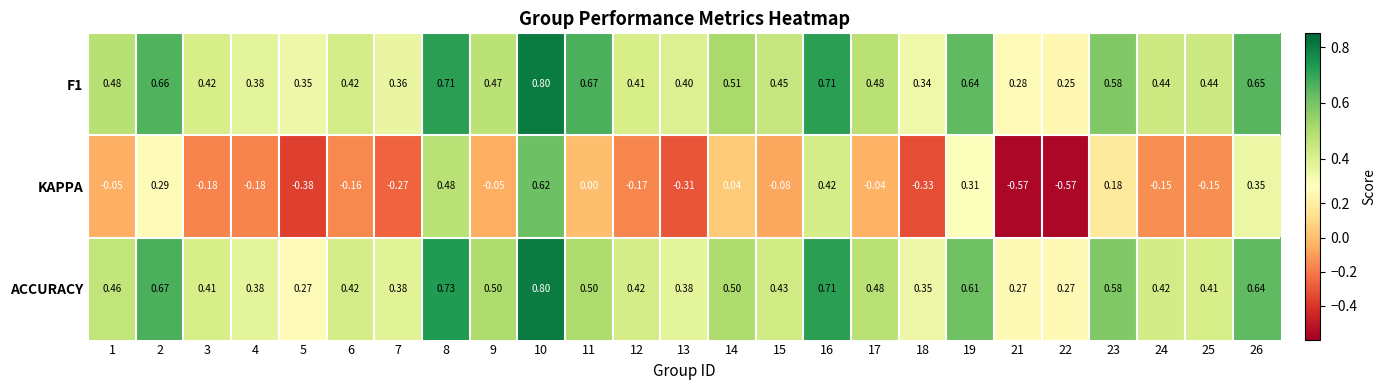

Which series has the widest spread of values?

KAPPA